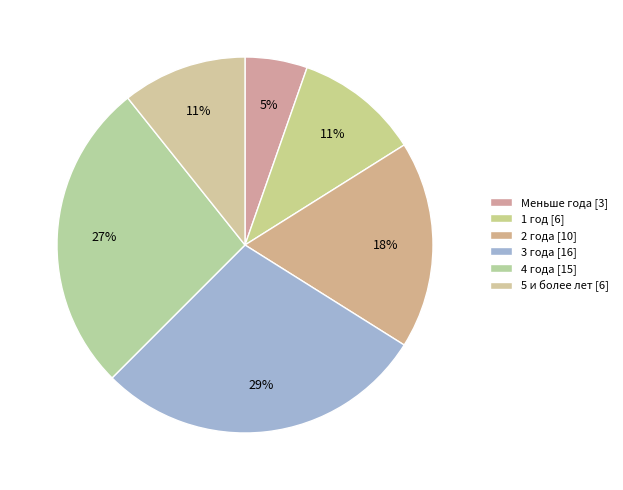

What is the smallest slice in the pie chart?

Меньше года